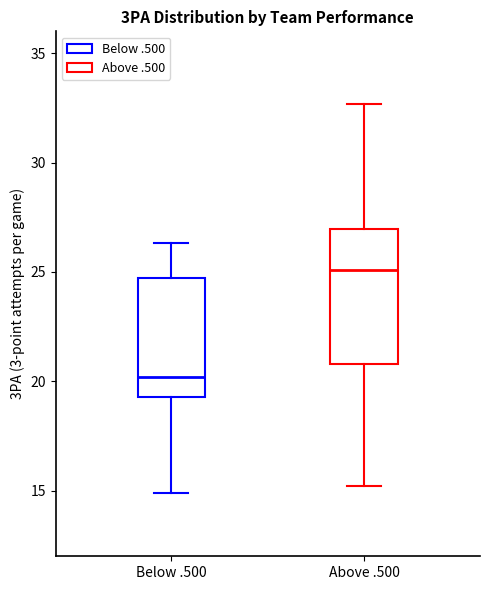

Comparing the boxes themselves (not the whiskers), which one is the tallest?

Above .500